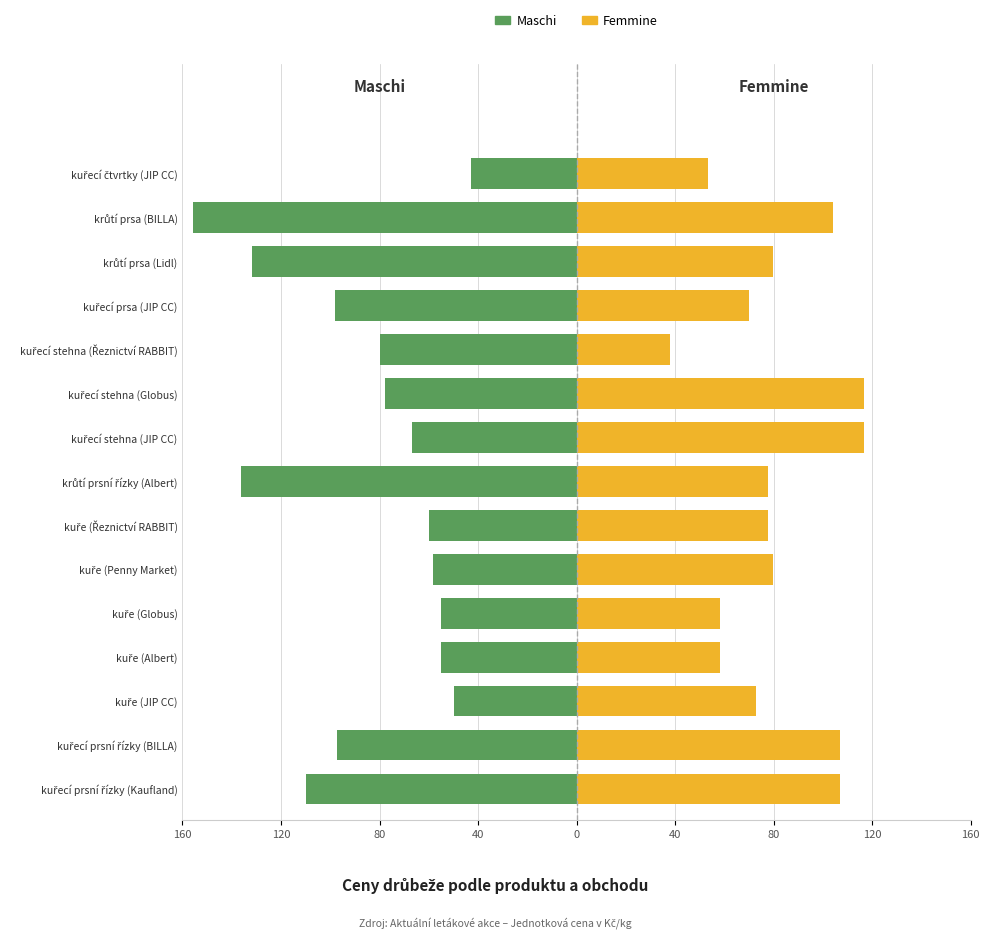

What are all the series names shown in the legend?

Maschi, Femmine